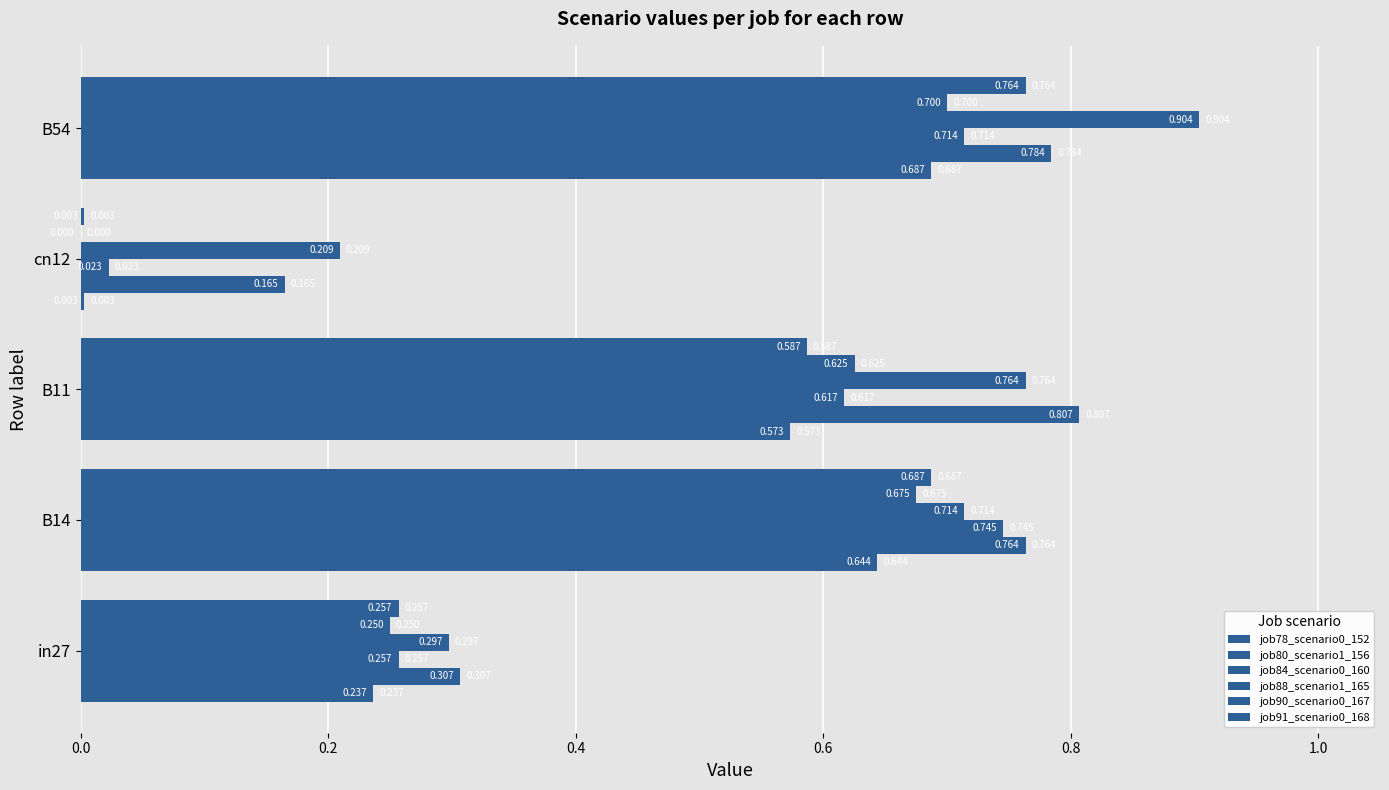

What is the average value of the job80_scenario1_156 series?

0.6